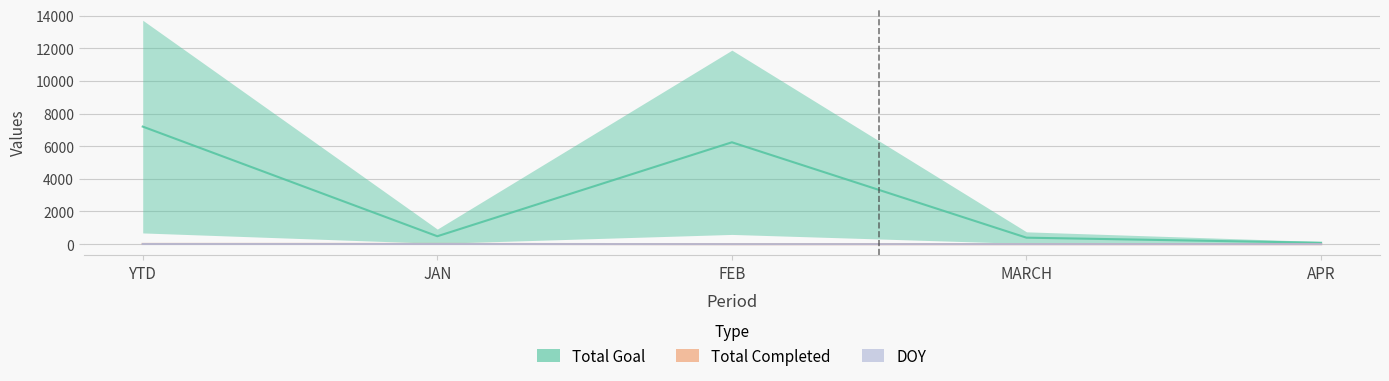

Count the DOY values in the range 0 to 7.

3